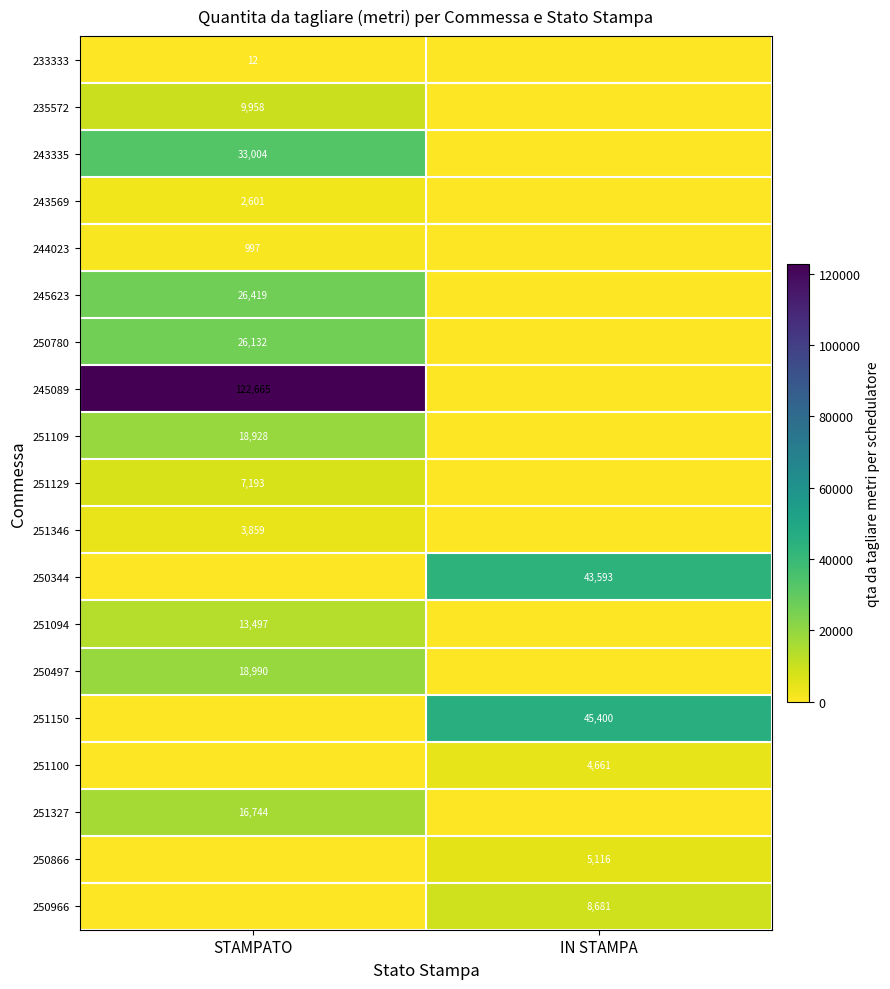

The value of 250966 at IN STAMPA is 3576. True or false?

False